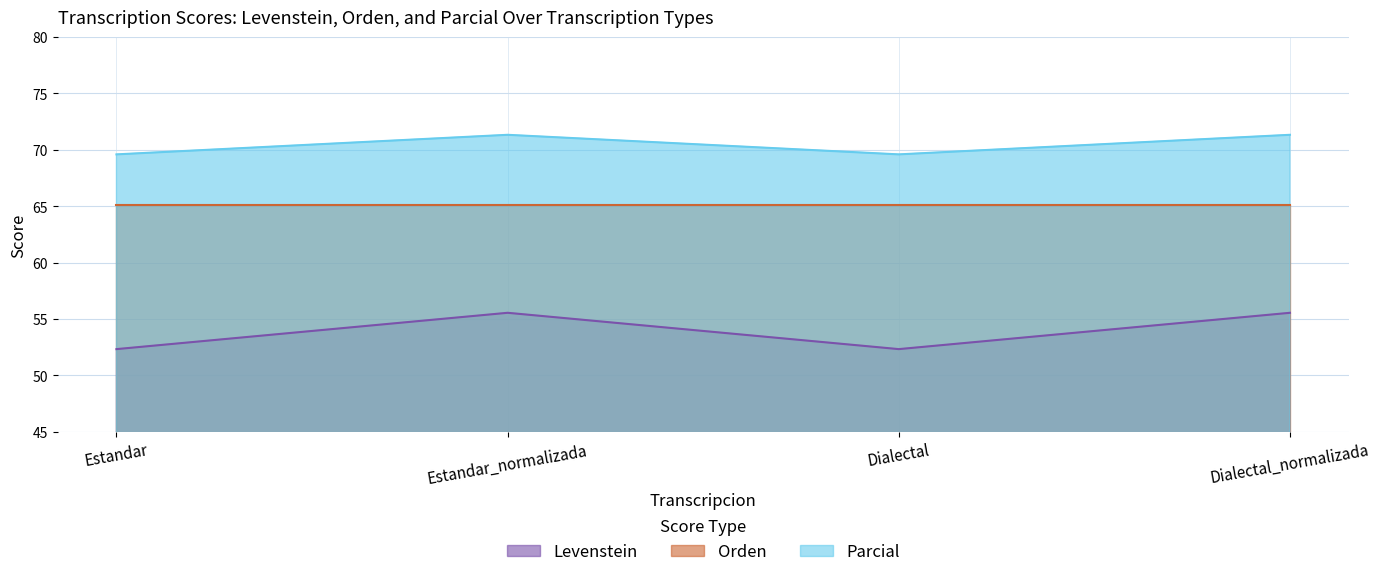

What is the sum of the Levenstein values at Dialectal_normalizada and Estandar_normalizada?

111.1